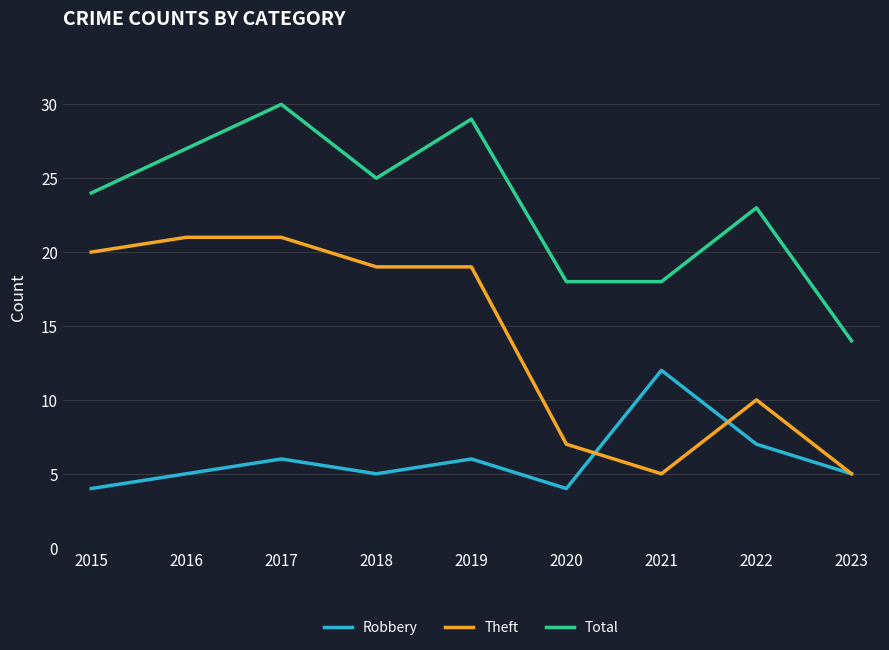

Rank the series by their maximum value, from lowest to highest.

Robbery, Theft, Total